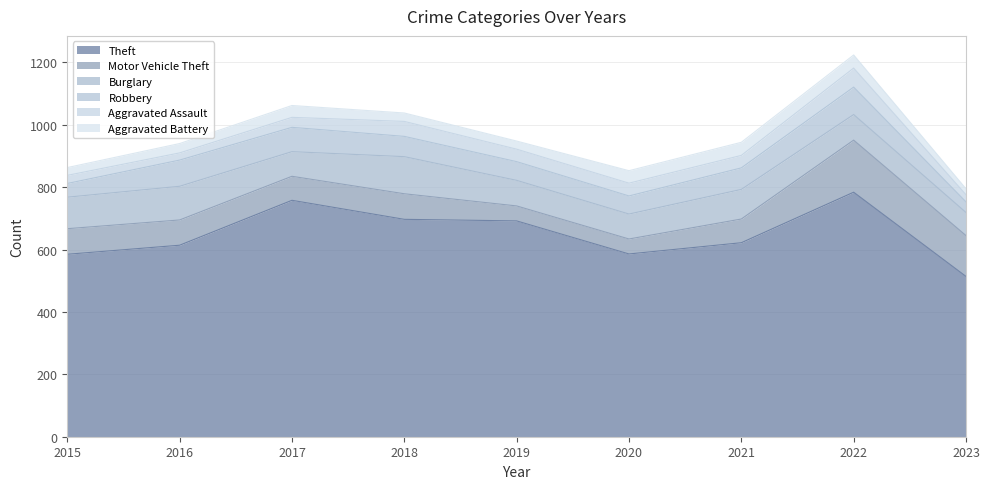

At which category is the sum across all series the highest?

2022